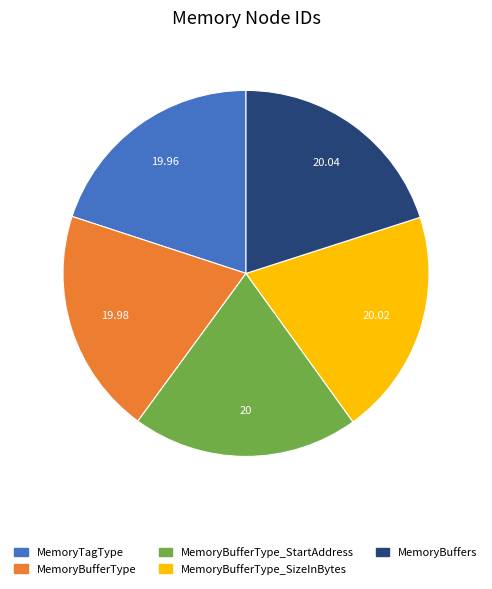

Is there a majority slice in this chart?

No